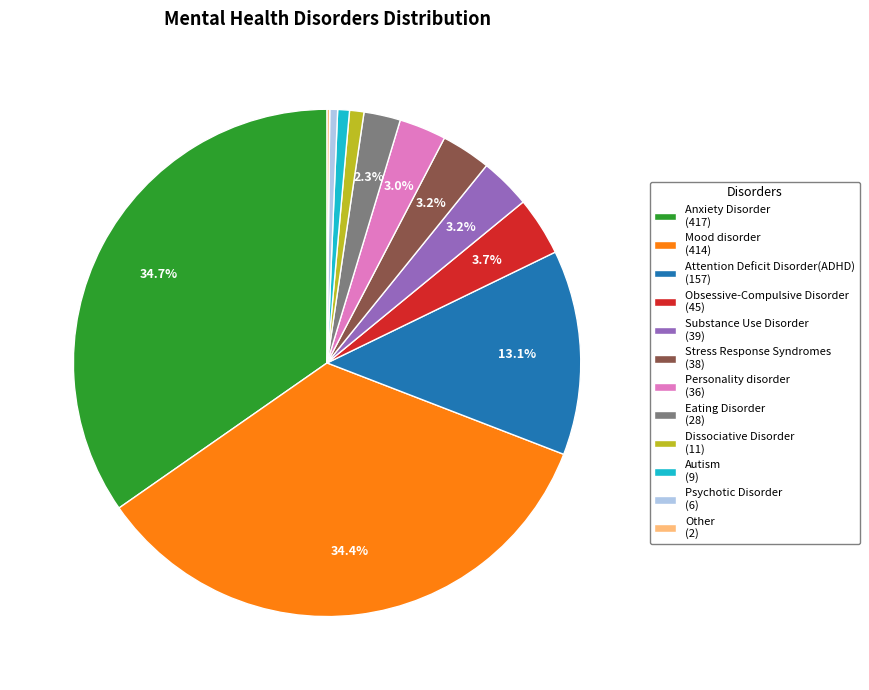

Is there any slice that represents more than half of the pie?

No